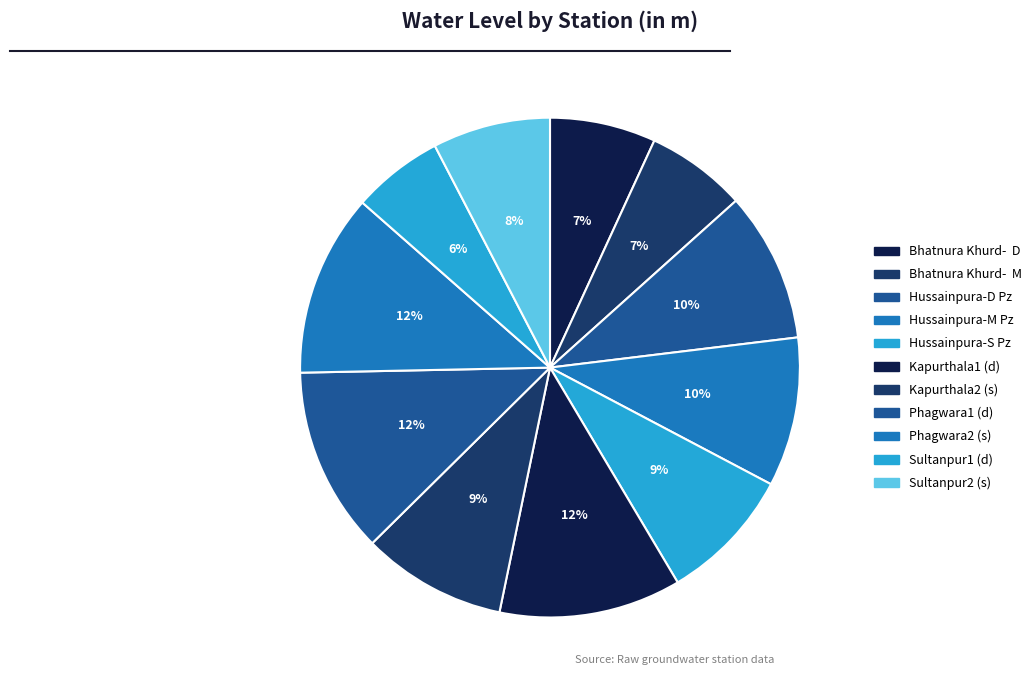

Is there a majority slice in this chart?

No